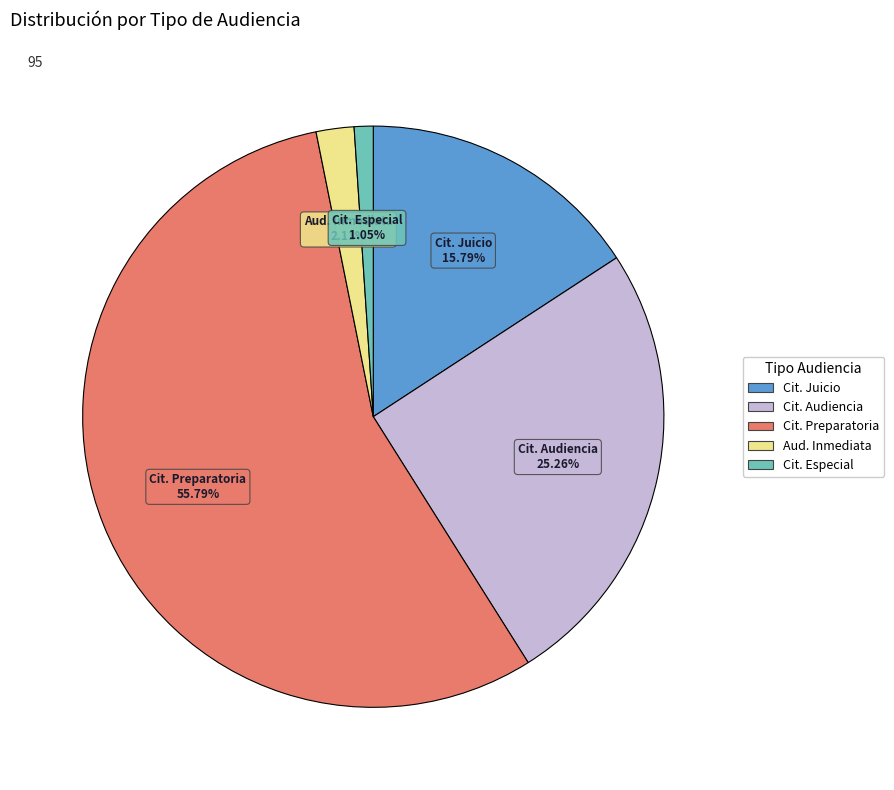

Is there any slice that represents more than half of the pie?

Yes